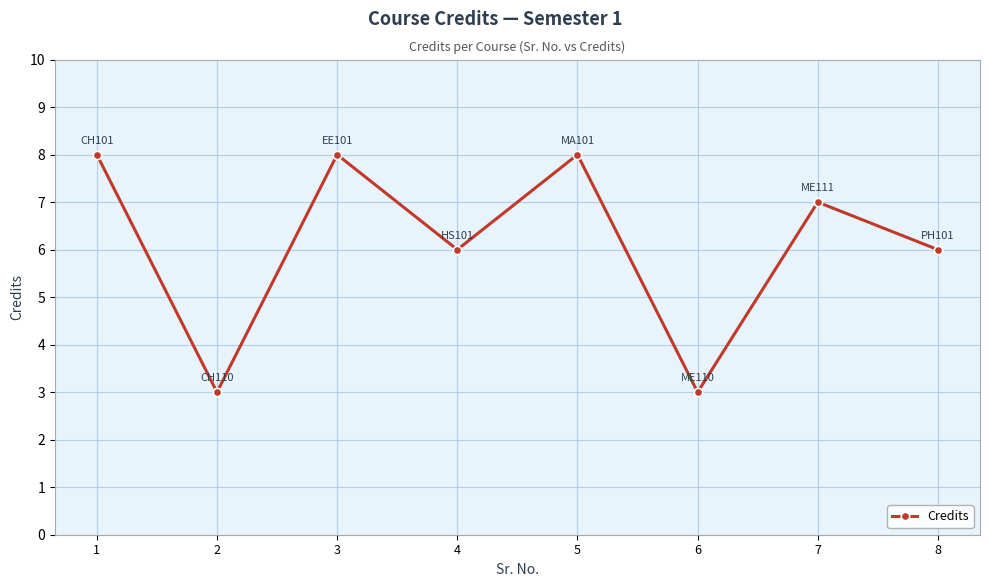

Reading right to left, transcribe all the data shown in this chart.

8=6	7=7	6=3	5=8	4=6	3=8	2=3	1=8